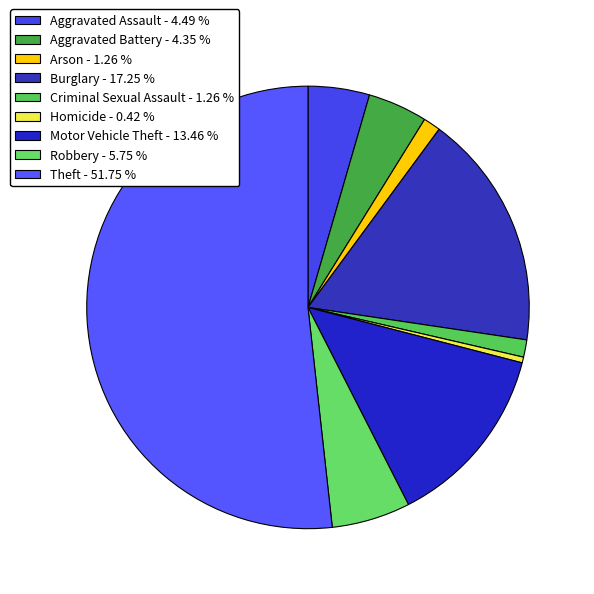

Is there any slice that represents more than half of the pie?

Yes